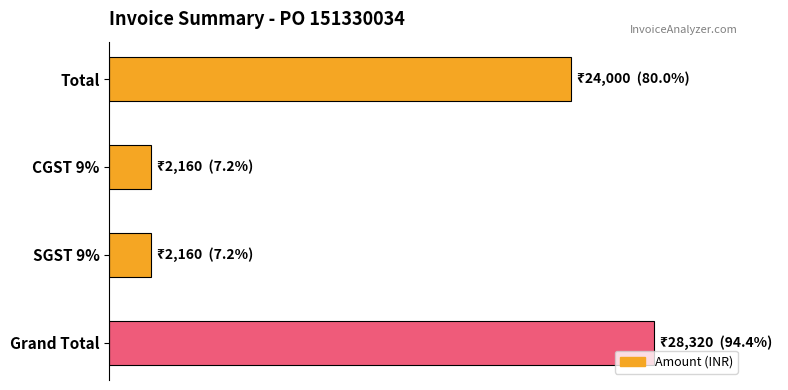

Are the bars horizontal?

Yes